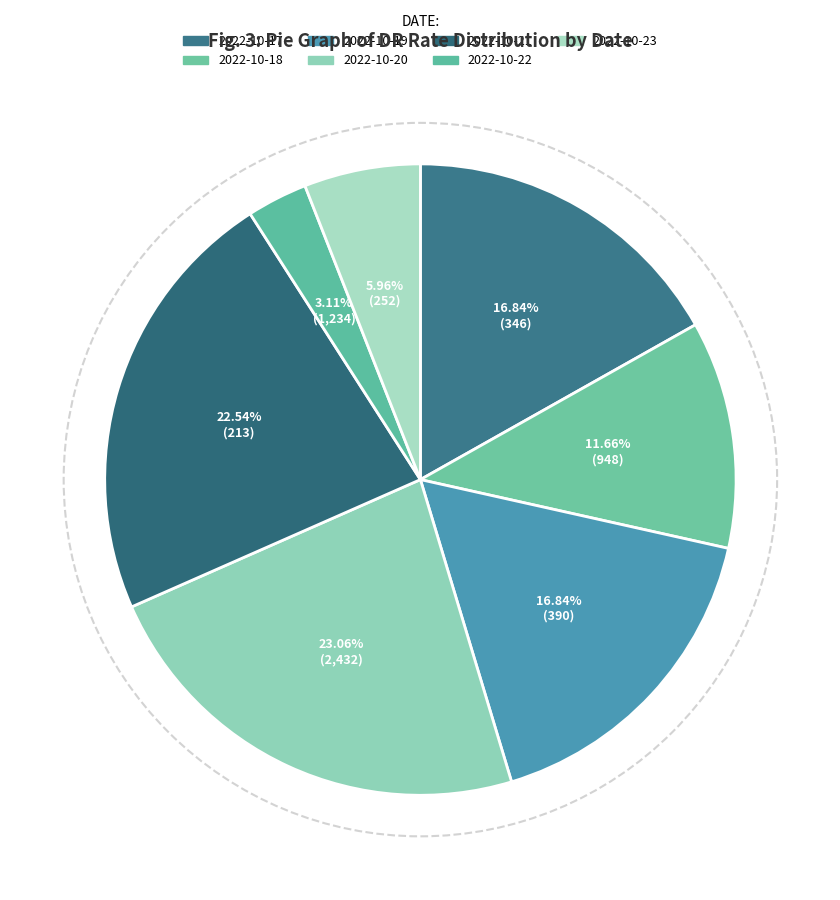

True or false: 2022-10-17 accounts for 24% of the total.

False